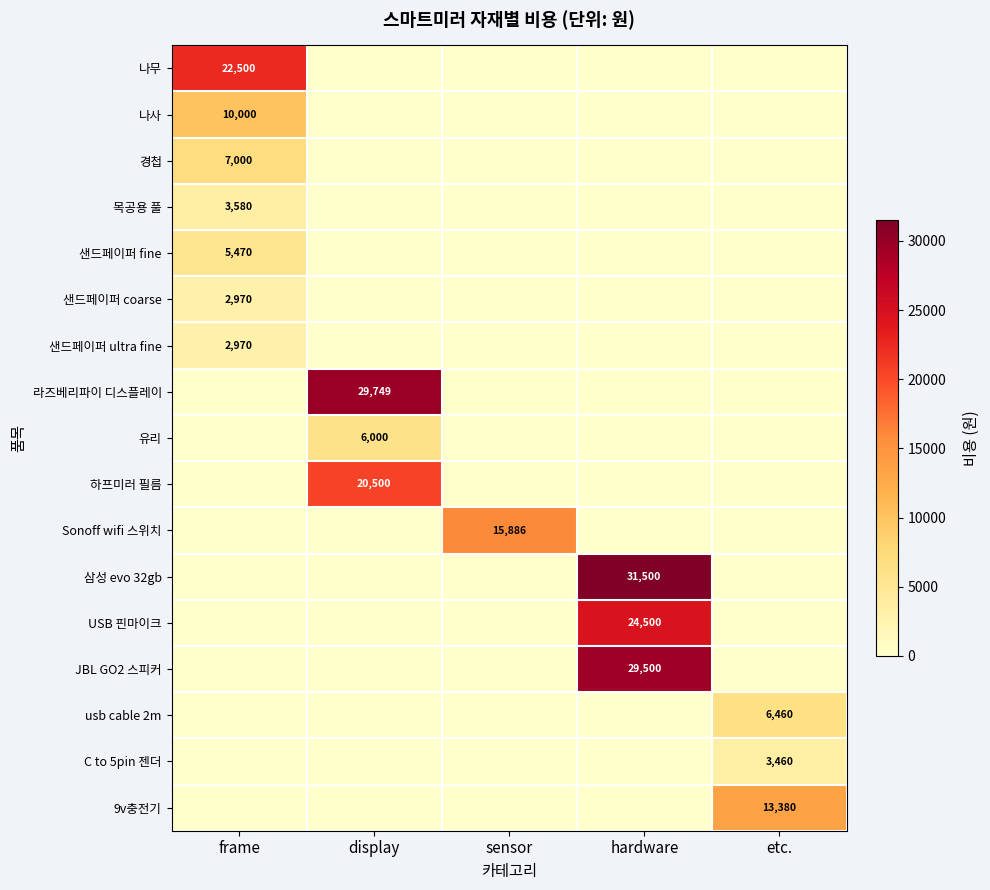

True or false: 샌드페이퍼 ultra fine has a value of 2970 at frame.

True